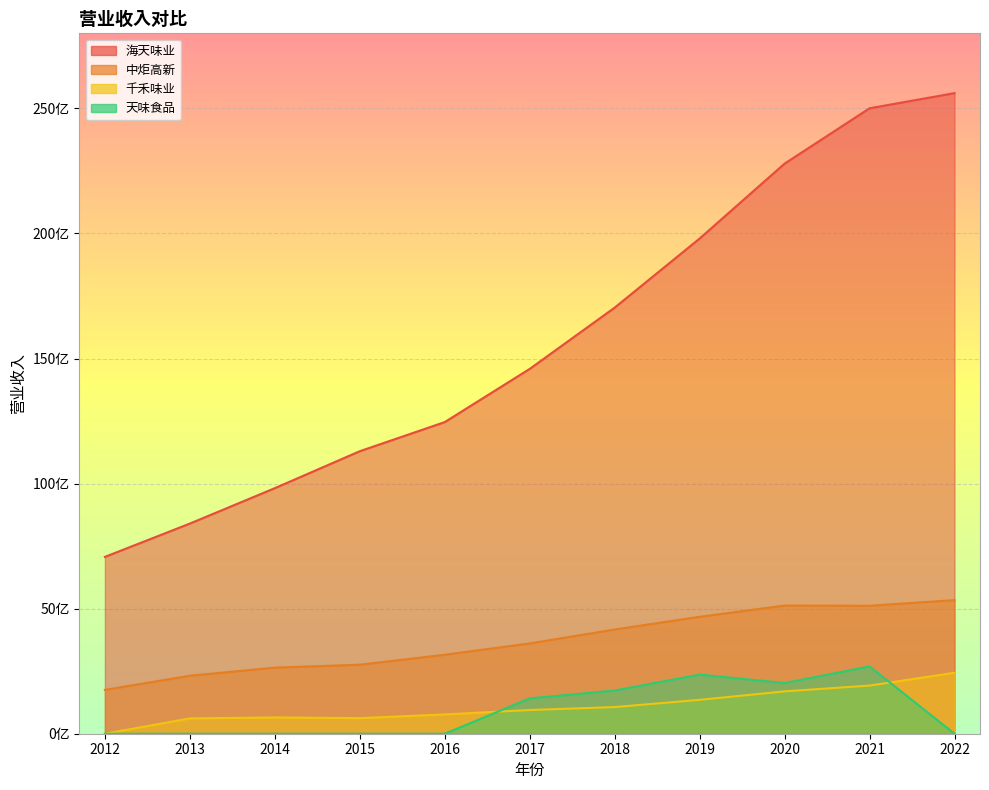

What is the average value of the 天味食品 series?

929190148.2